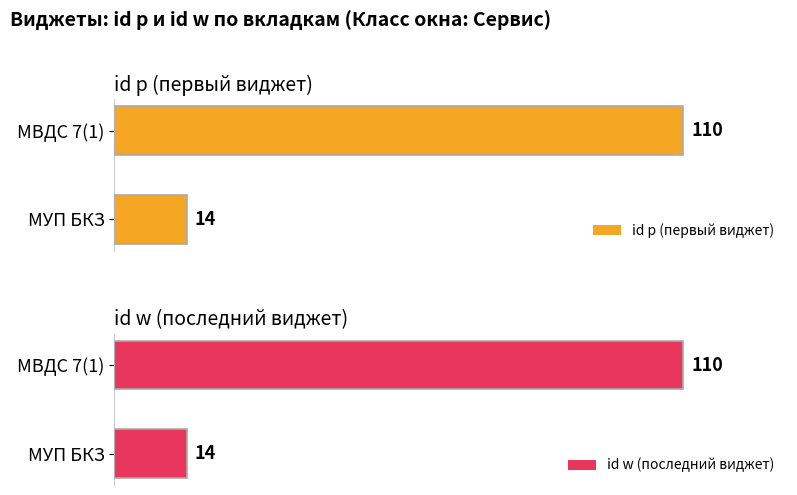

Rank the categories by id p (первый виджет) value from lowest to highest.

МУП БКЗ, МВДС 7(1)